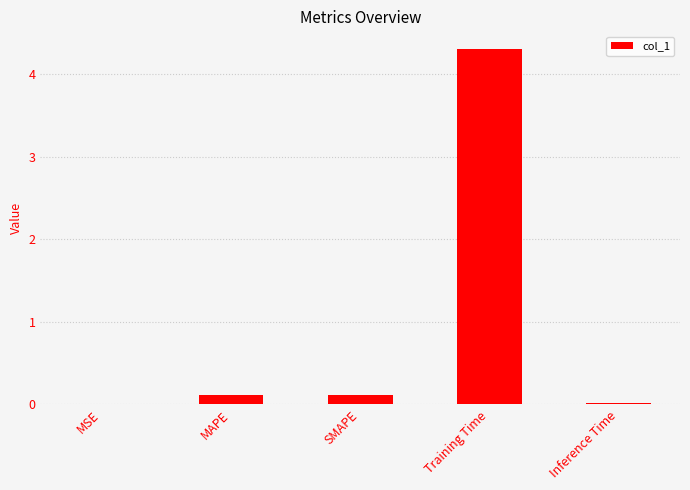

Which has a higher value, MSE or SMAPE?

SMAPE